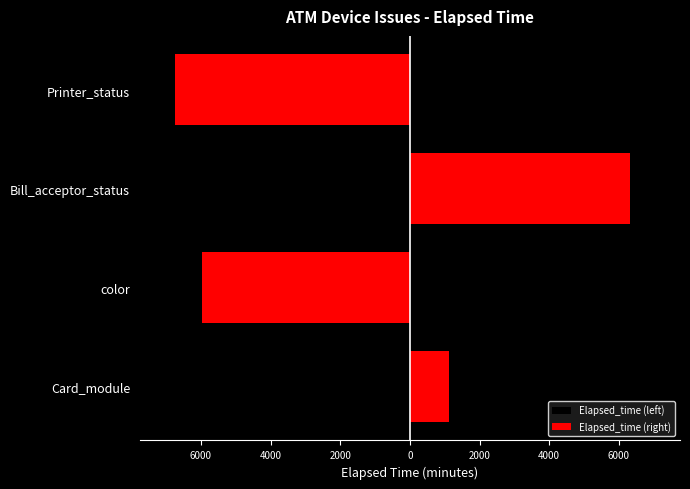

Which has a higher value, color or Printer_status?

color